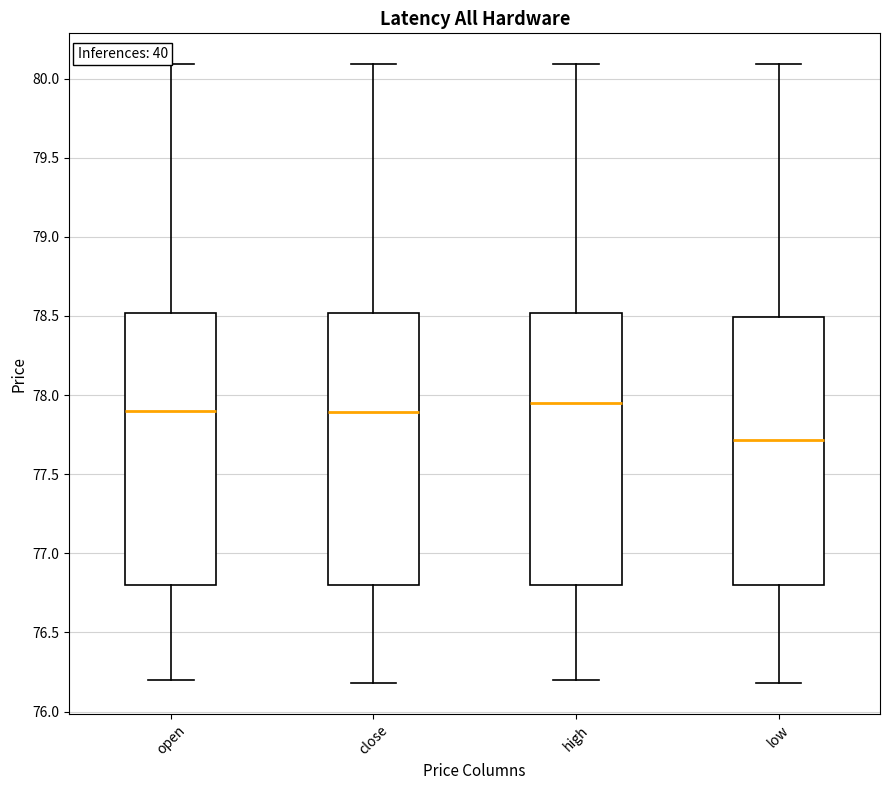

Where is the lower edge of the box for close on the y-axis? The values are not printed on the chart, so give them approximately, as read against the axis.

76.80